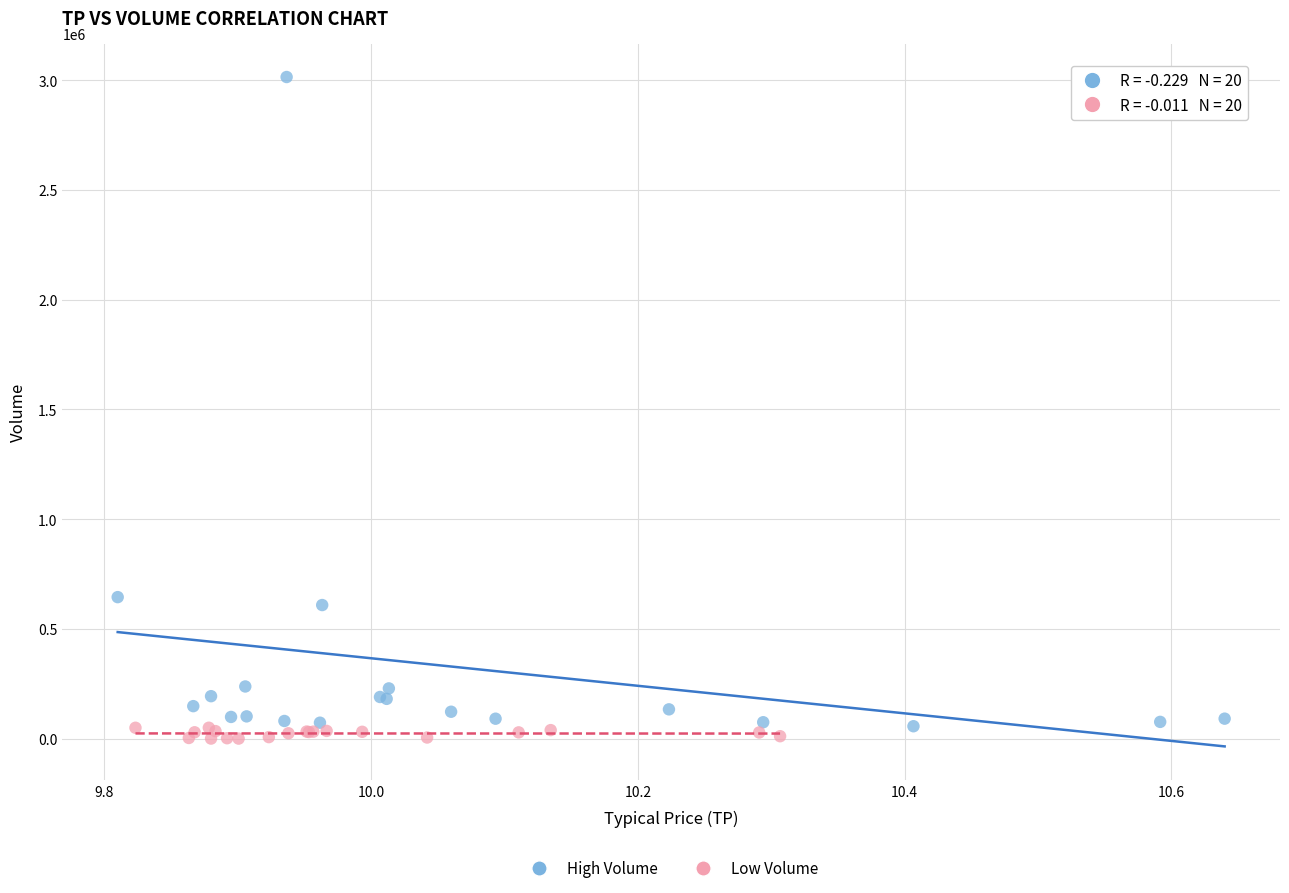

Which series reaches the maximum Y coordinate?

High Volume